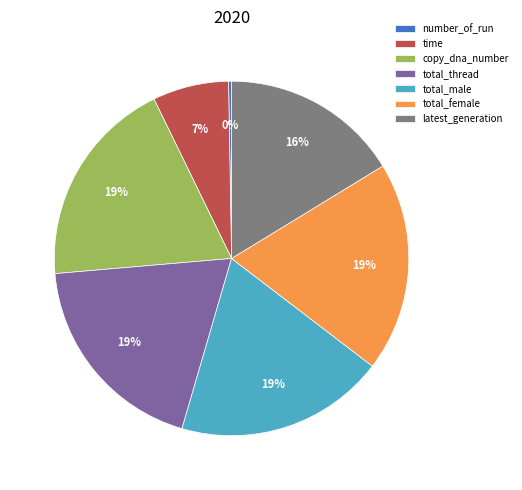

True or false: copy_dna_number accounts for 19% of the total.

True